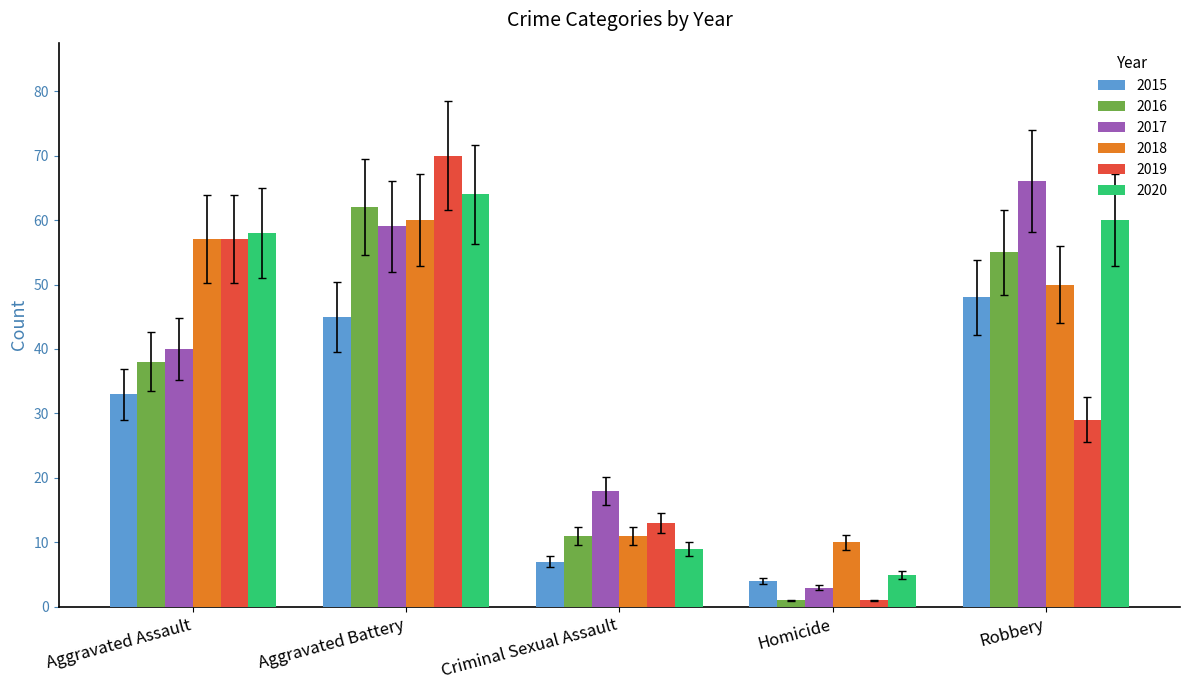

Which series has the largest range (max minus min)?

2019